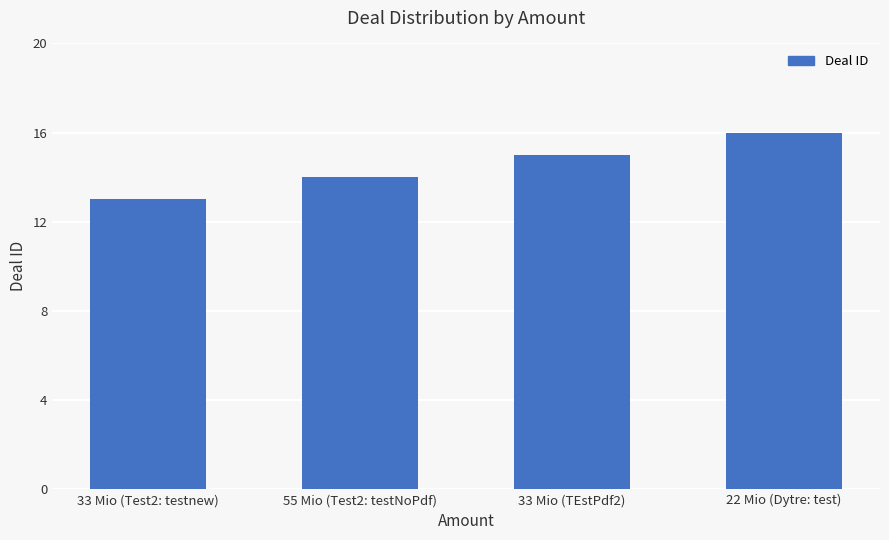

The chart shows a value of 14 at 55 Mio (Test2: testNoPdf). True or false?

True